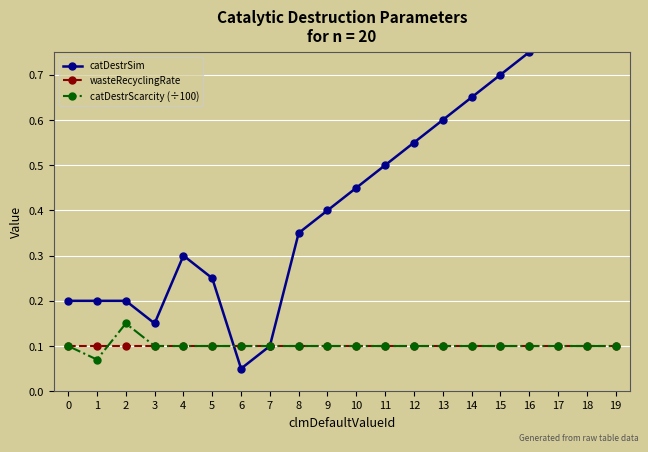

Count the number of data series in this chart.

3